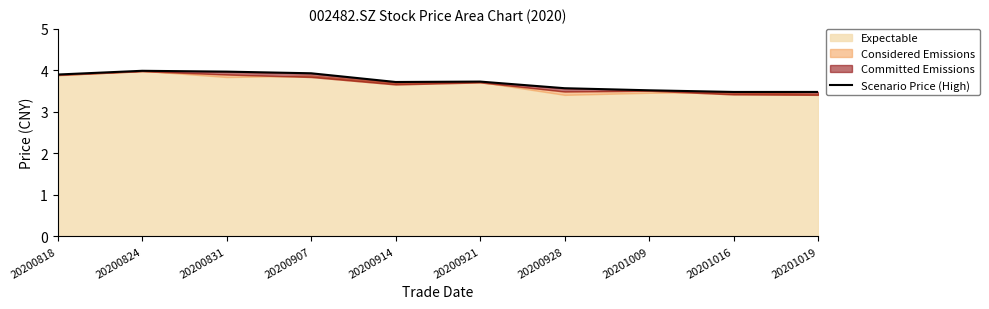

Is it true that the value at 20200928 is 3.6?

True